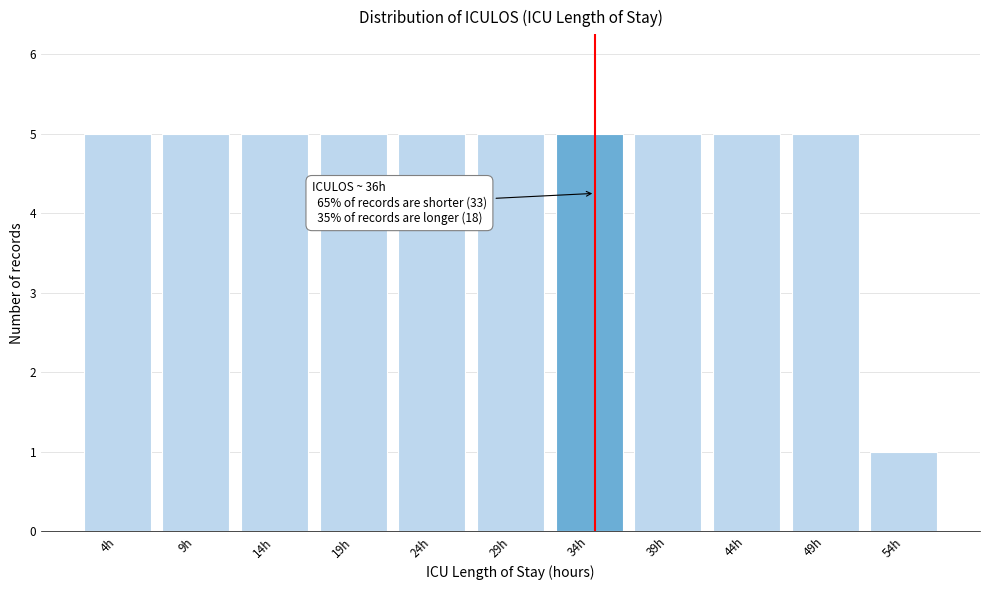

Reading right to left, what are all the values shown in this chart?

1	5	5	5	5	5	5	5	5	5	5